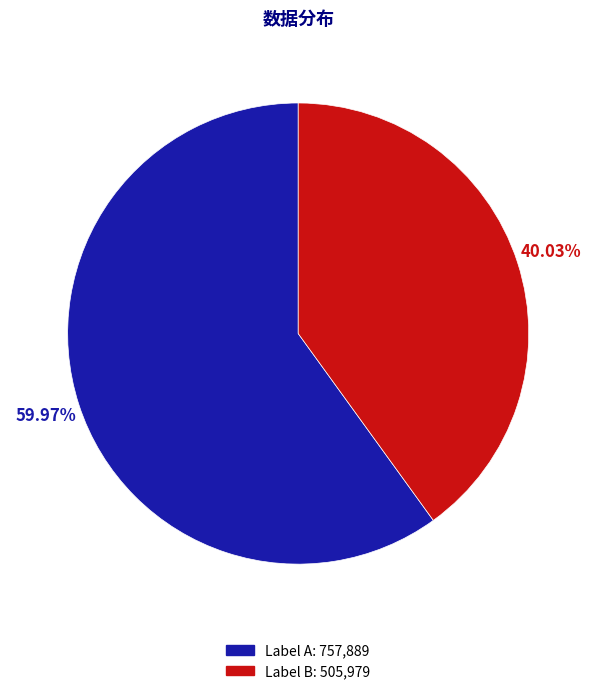

Is there any slice that represents more than half of the pie?

Yes